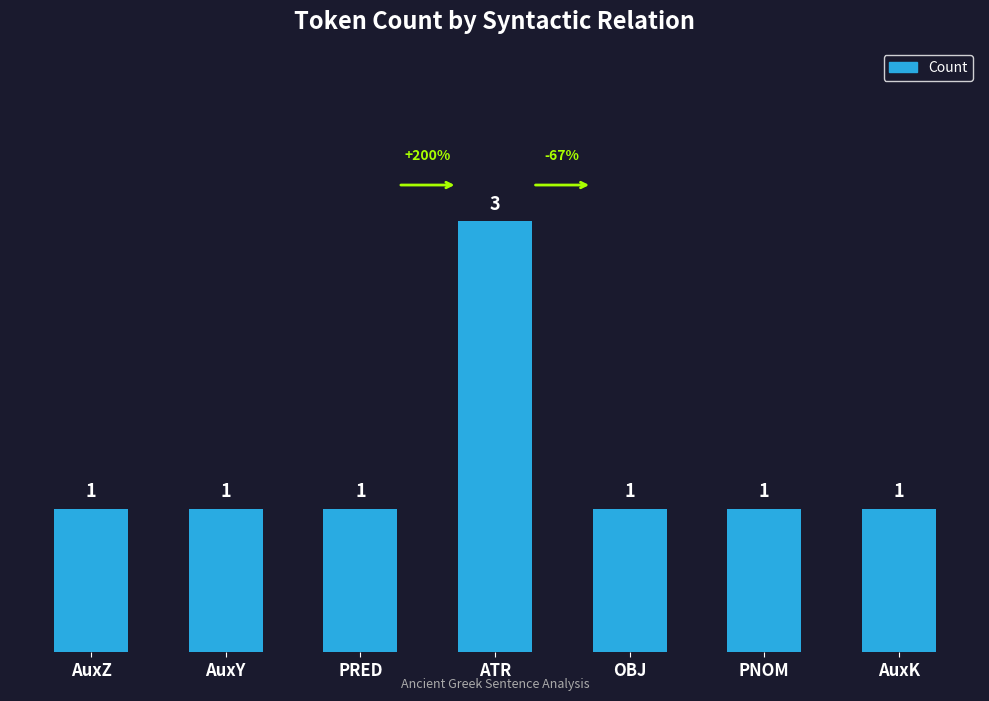

Reading left to right, what are all the values shown in this chart?

AuxZ=1	AuxY=1	PRED=1	ATR=3	OBJ=1	PNOM=1	AuxK=1